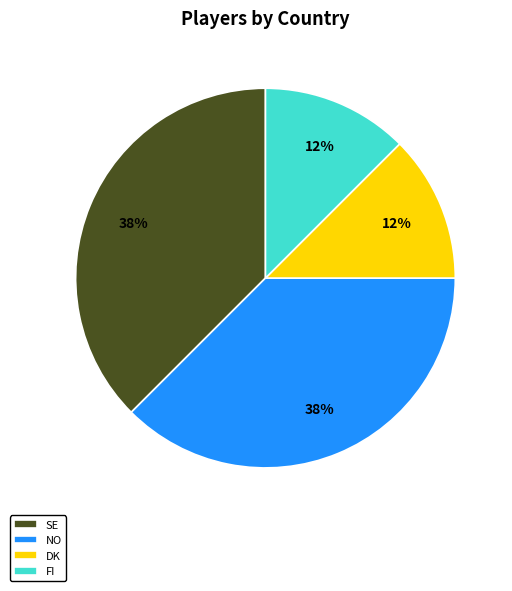

Is the sum of FI and DK greater than half?

No